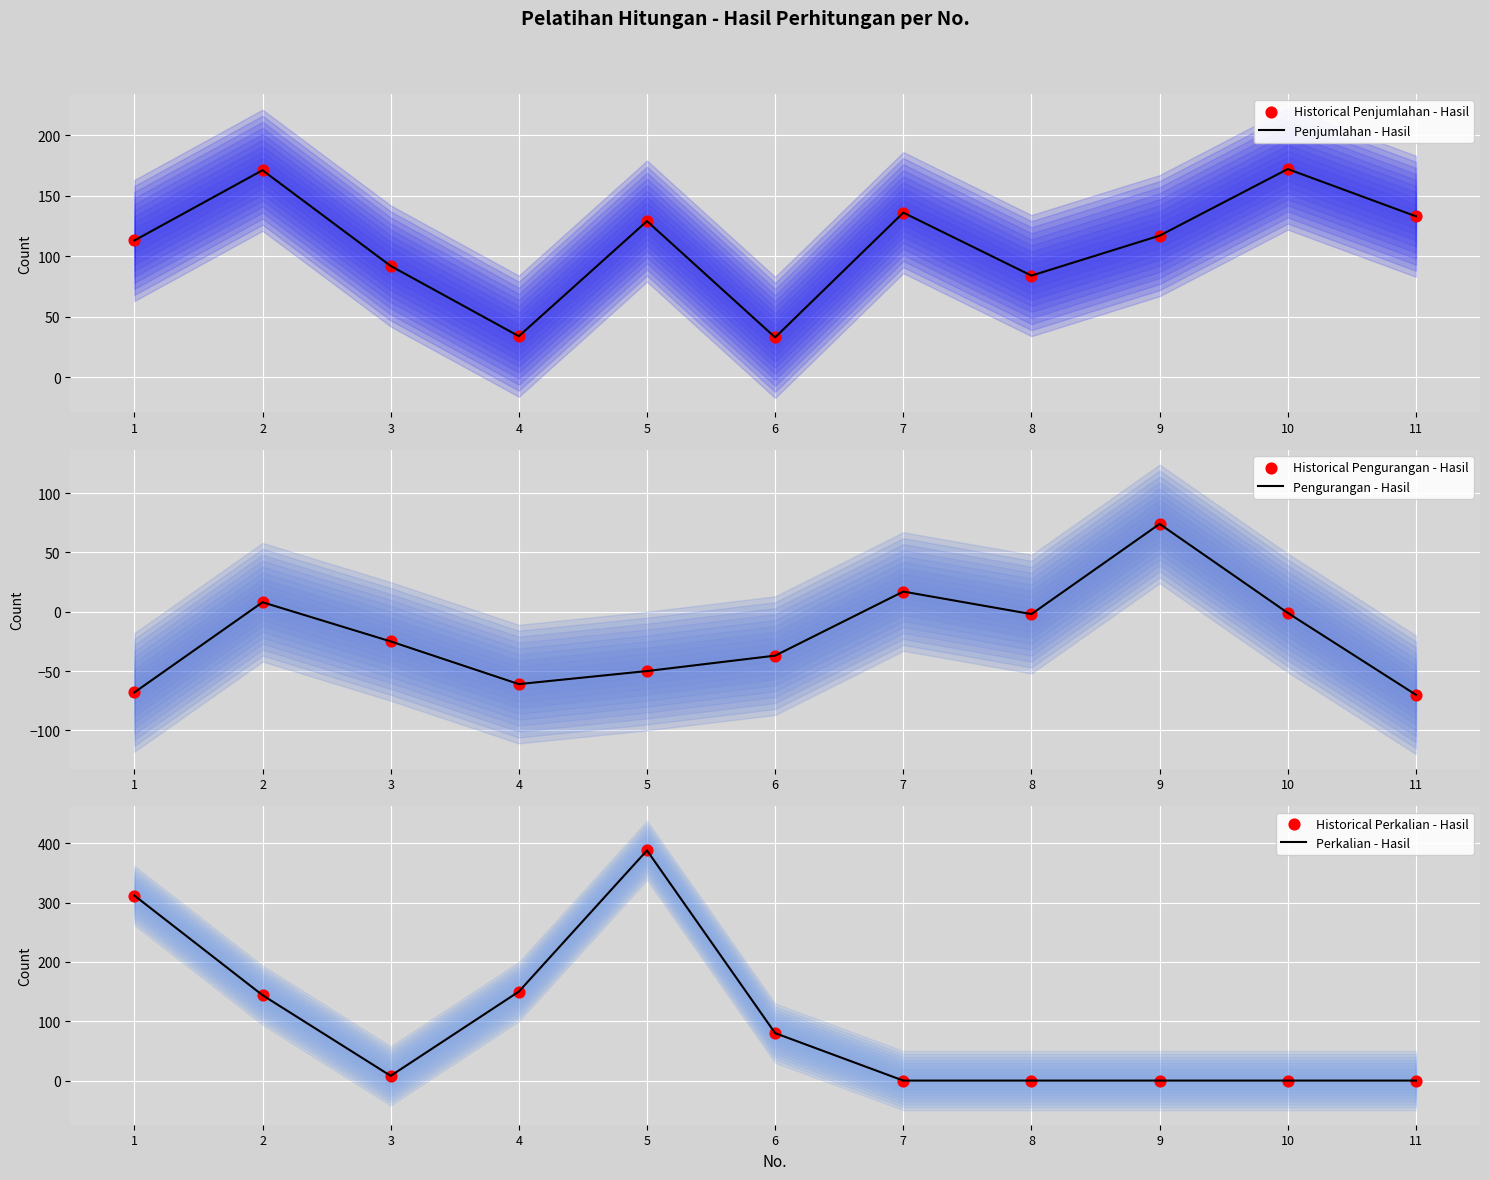

What is the total value across all series at 7?

306